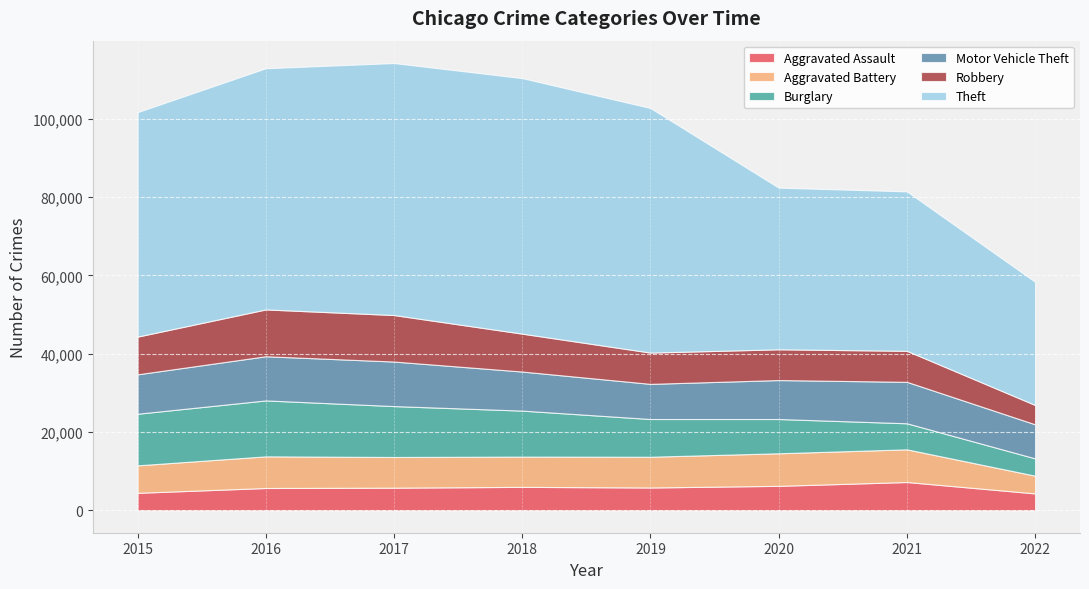

How many lines are shown in the chart?

6